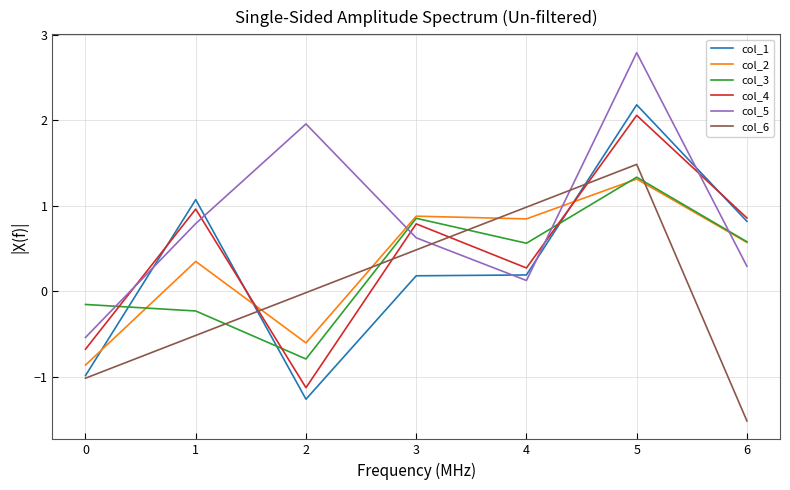

True or false: col_3 has a value of -0.2 at 1.

True